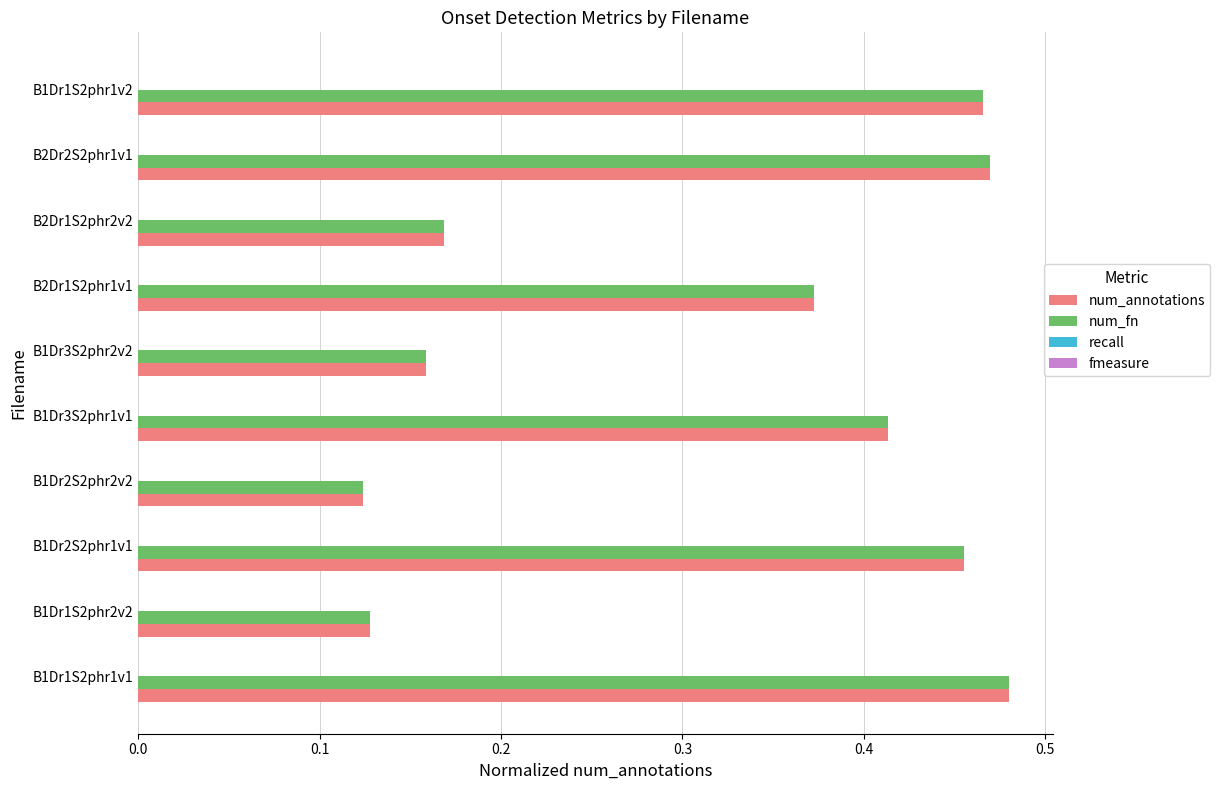

Which category has the highest value in the num_fn series?

B1Dr1S2phr1v1